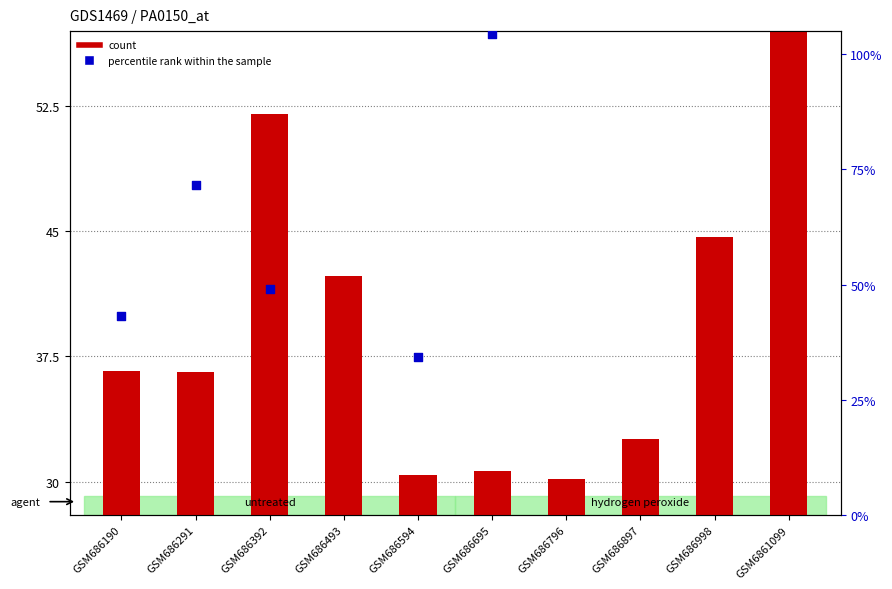

What are all the series names shown in the legend?

count, percentile rank within the sample